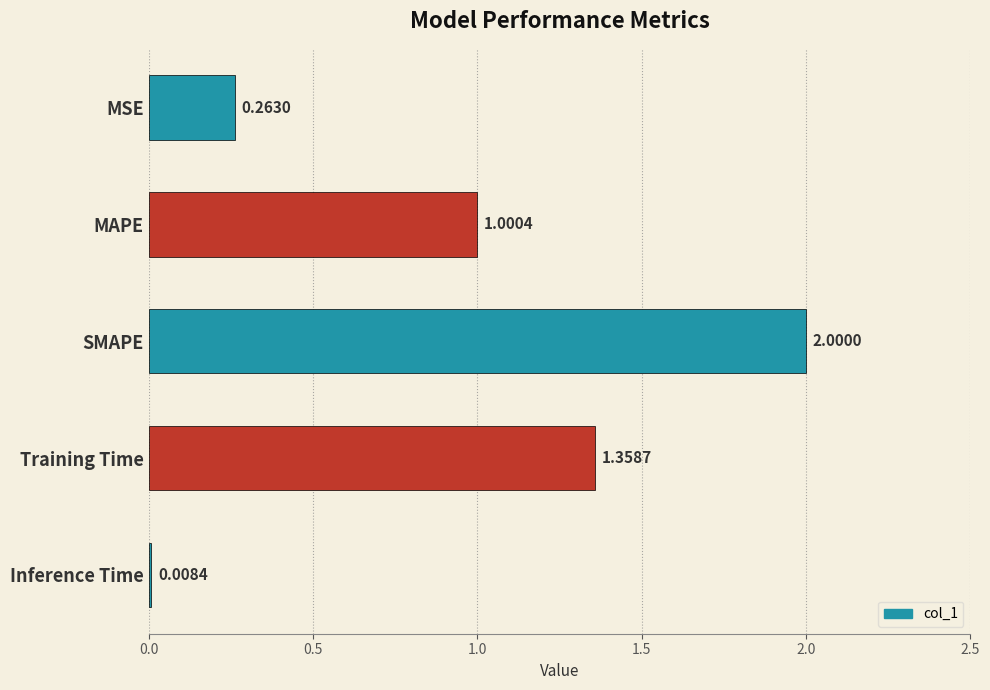

What is the change in value from Training Time to Inference Time?

-1.4